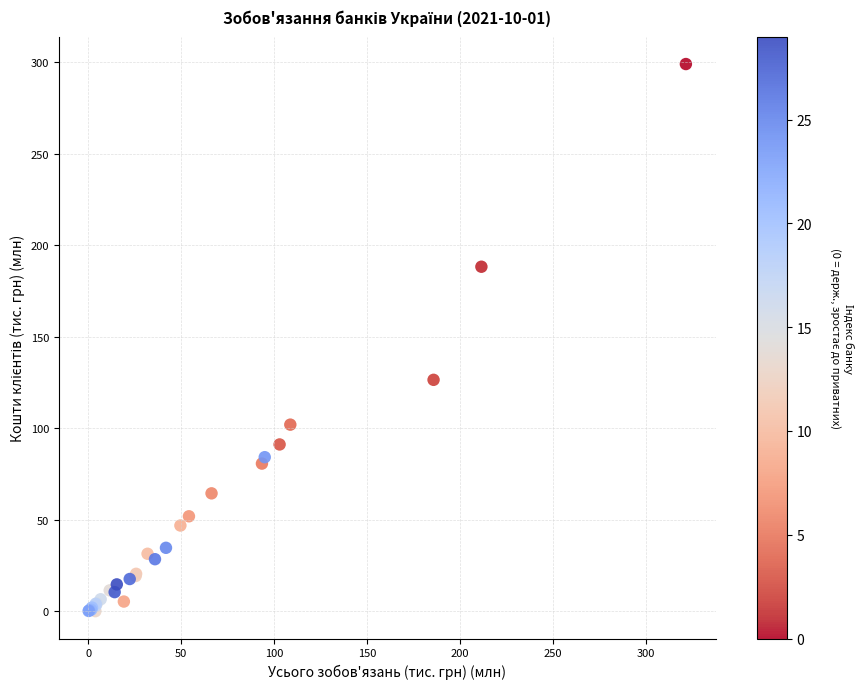

What Y value in the scatter plot is closest to 149?

126.4